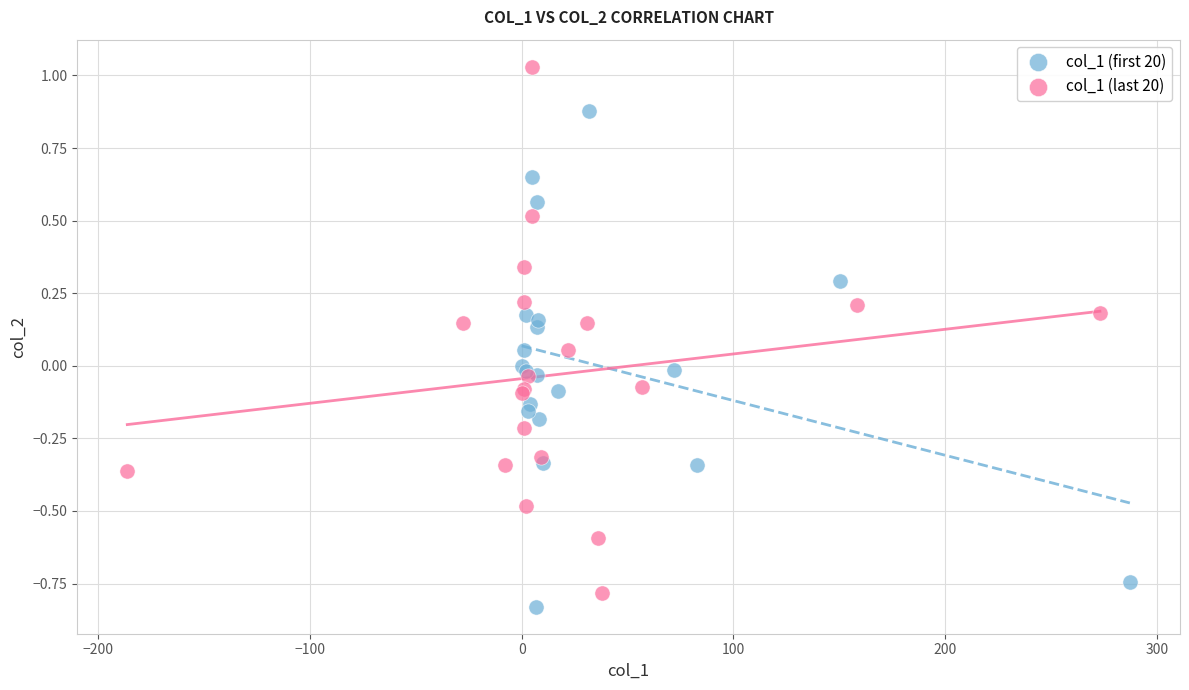

Which series contains the highest Y value?

col_1 (last 20)